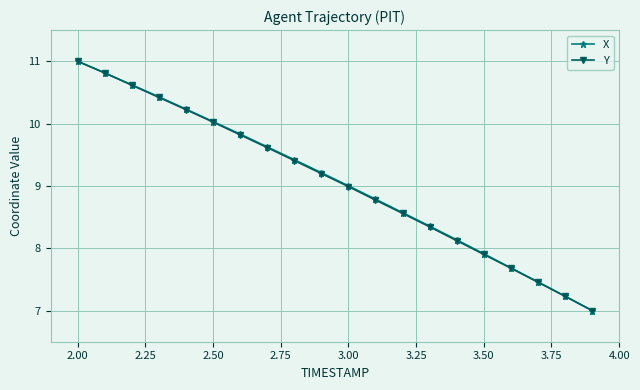

How many categories are shown in the chart?

20